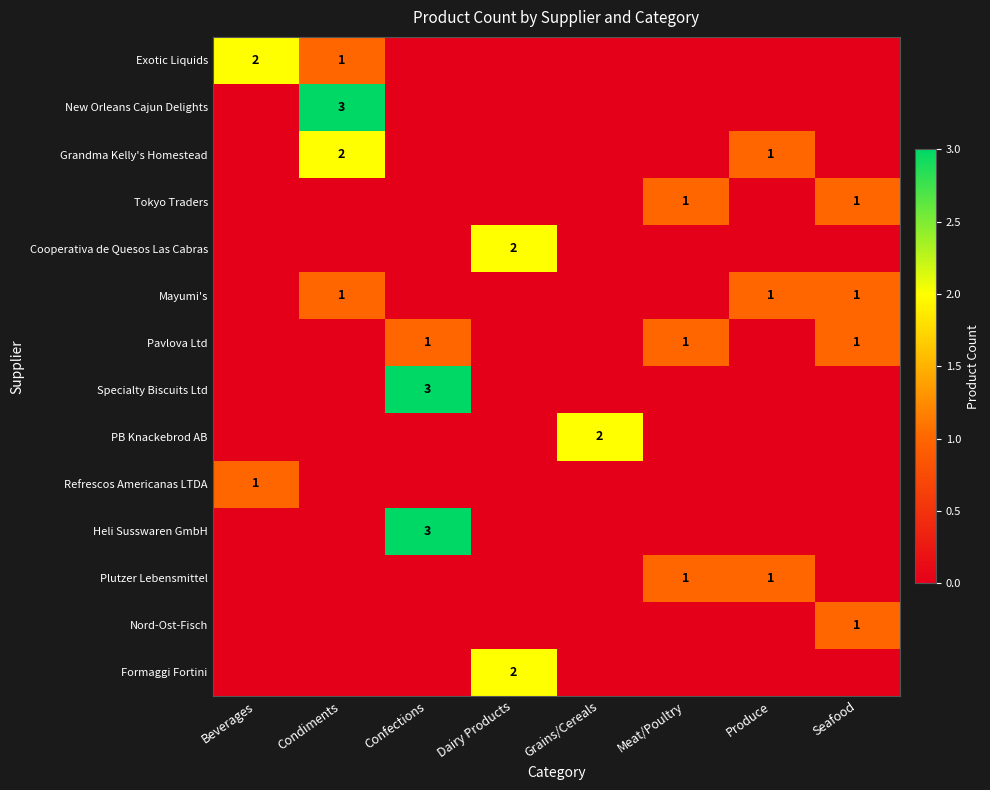

Is it true that Pavlova Ltd equals 1 at Meat/Poultry?

True